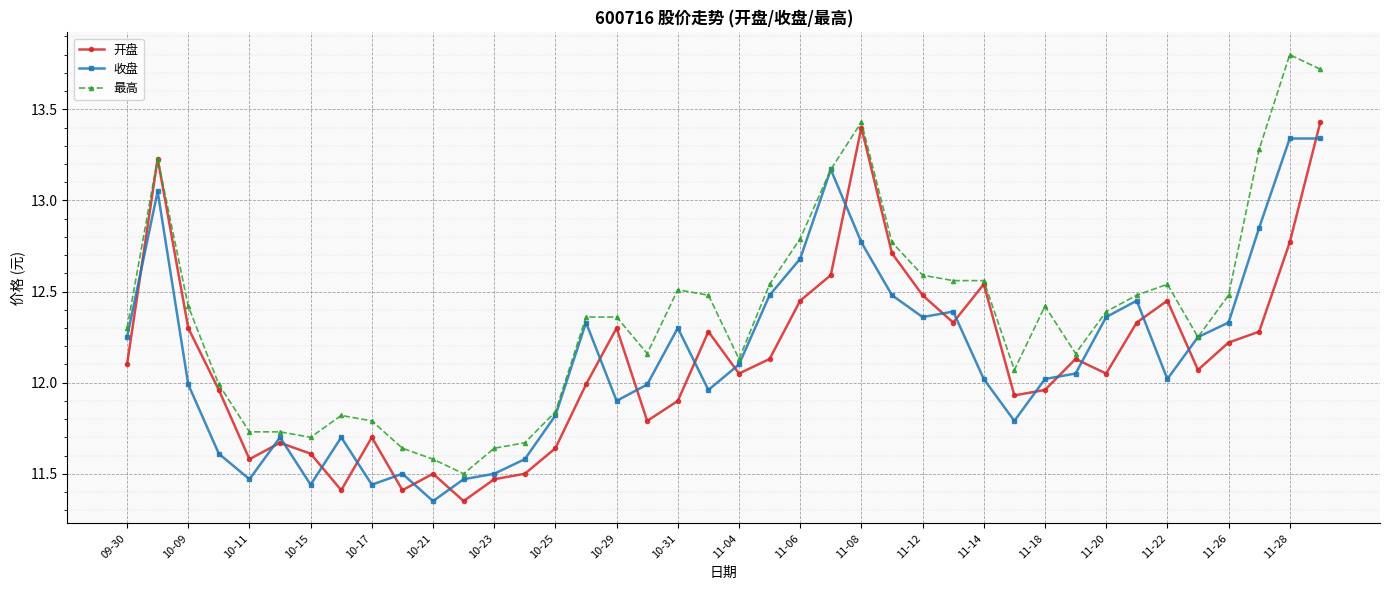

What is the maximum value shown in the chart?

13.8